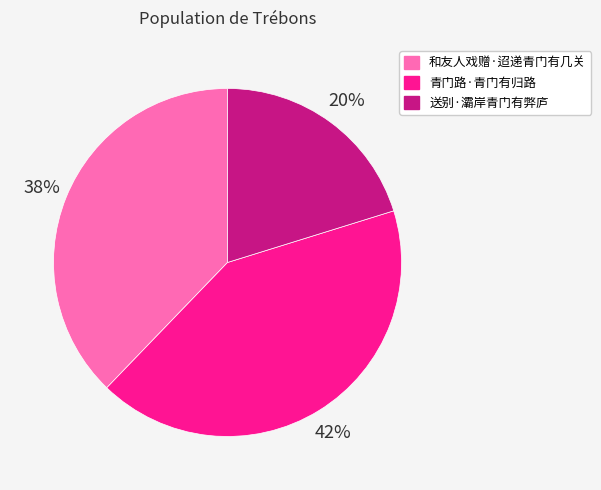

What is the ratio of the value at 送别·灞岸青门有弊庐 to the value at 青门路·青门有归路?

0.5